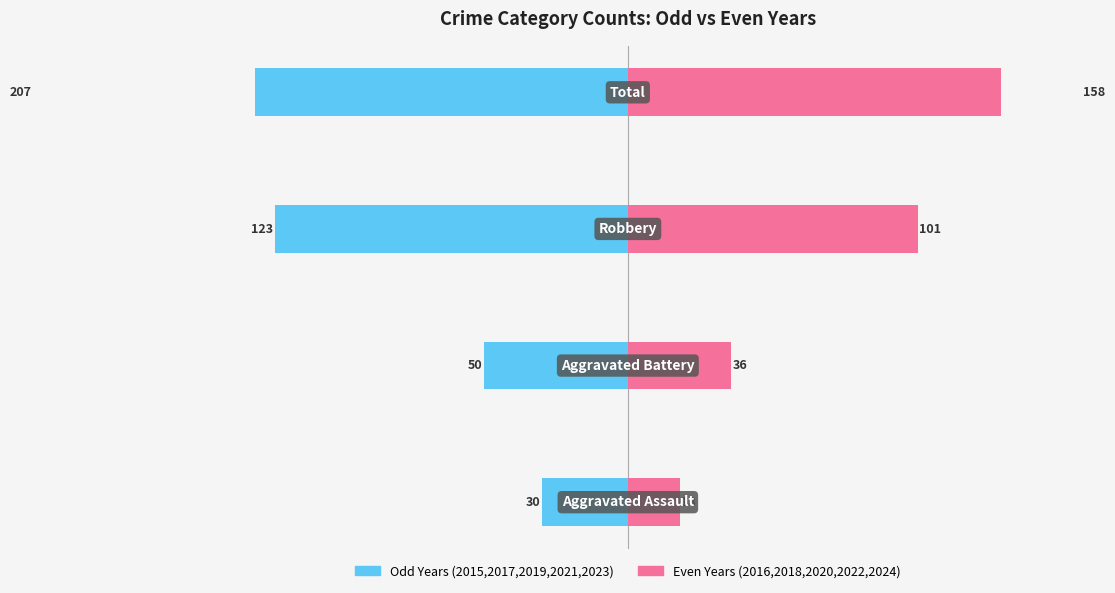

Reading right to left, what are all the values shown in this chart?

Odd Years (2015,2017,2019,2021,2023): -207	-123	-50	-30
Even Years (2016,2018,2020,2022,2024): 158	101	36	18